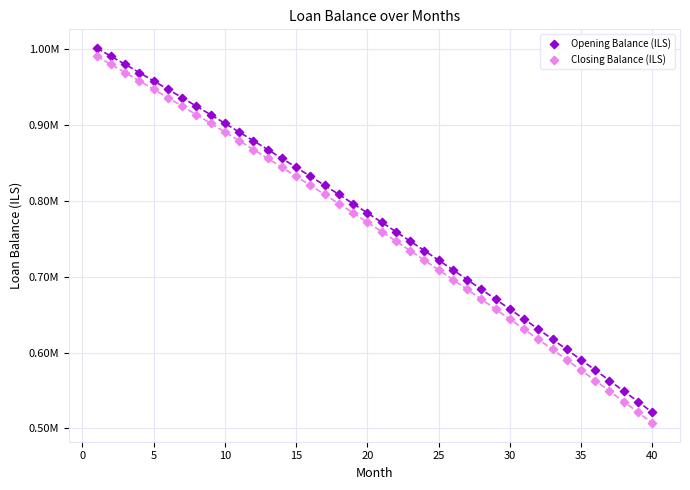

Which series reaches the maximum Y coordinate?

Opening Balance (ILS)